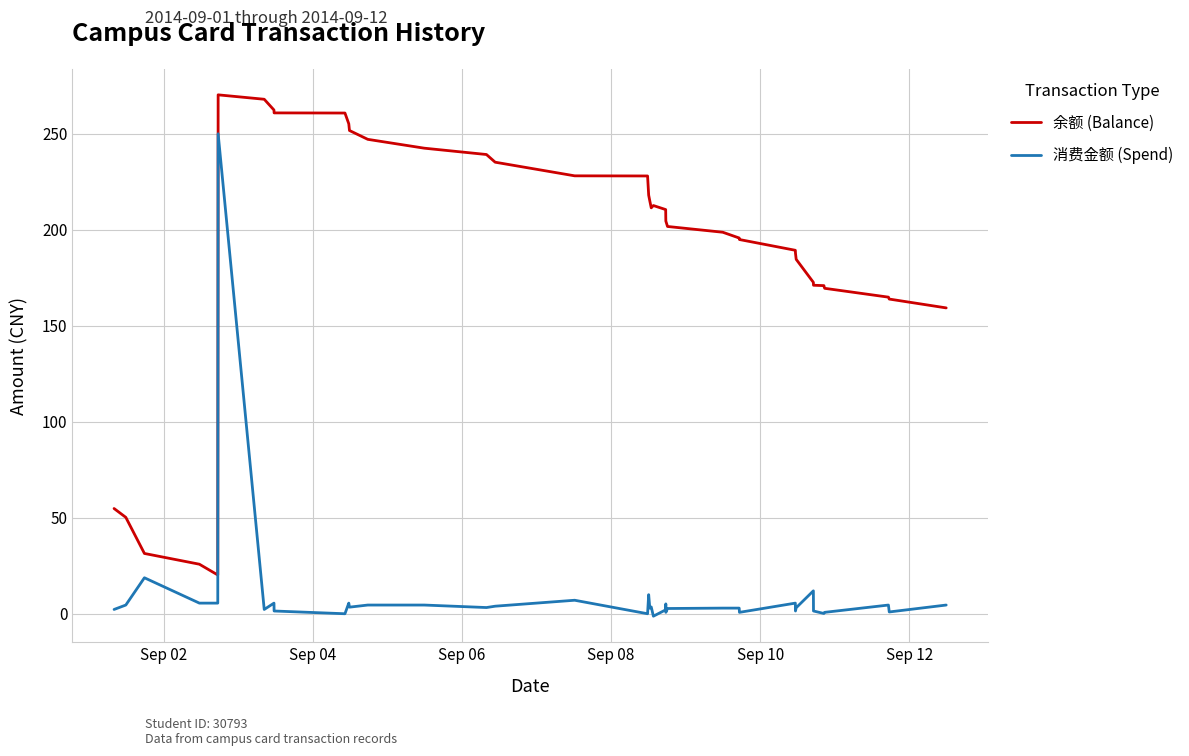

True or false: 消费金额 (Spend) and 余额 (Balance) cross at least once.

False